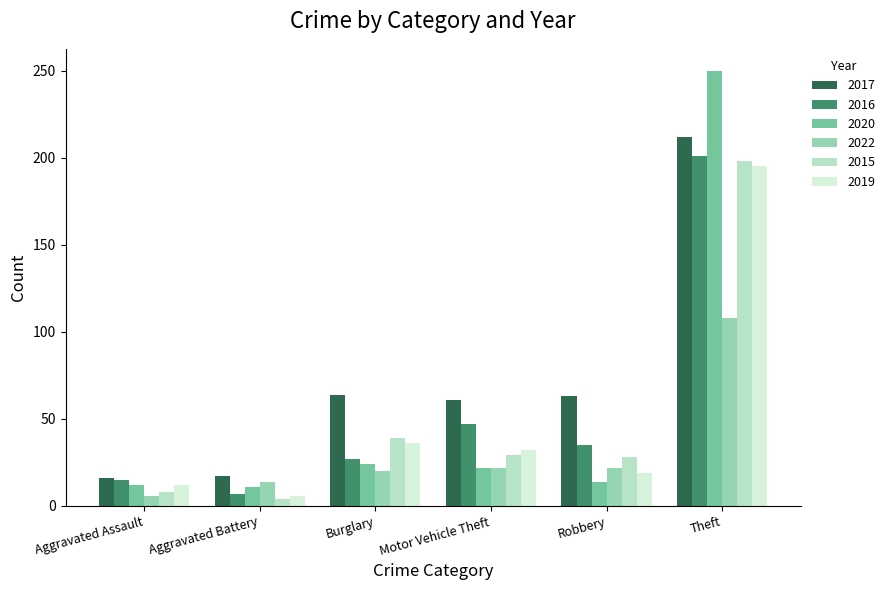

What is the sum of all 2016 values?

332